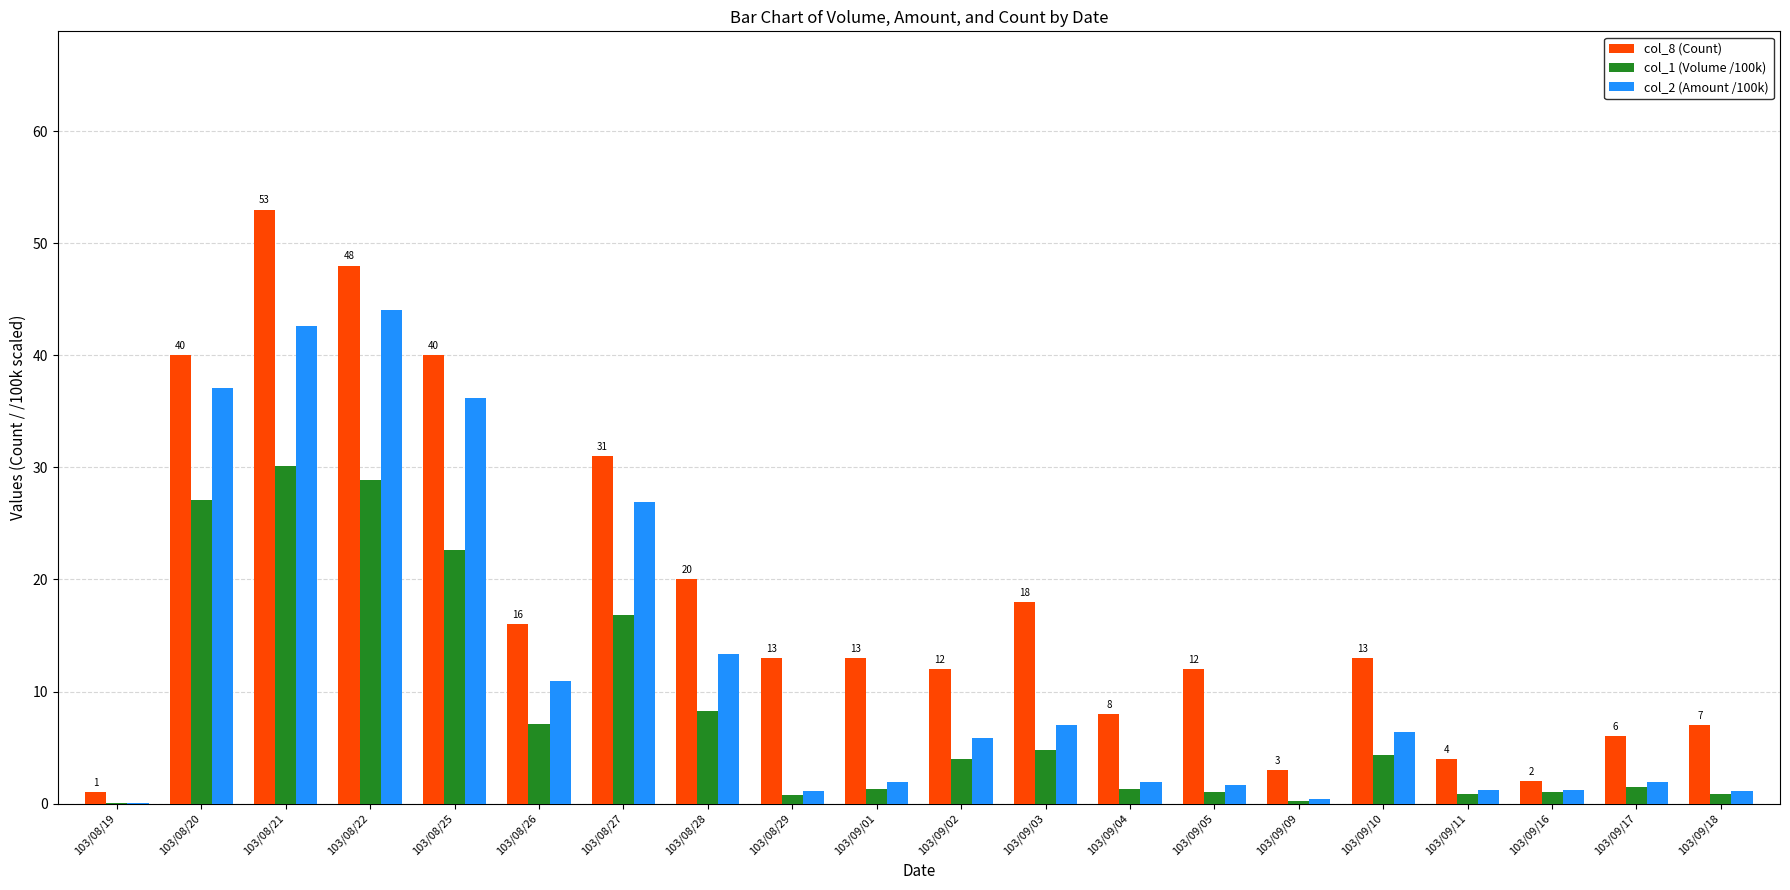

At which category is the sum across all series the highest?

103/08/21